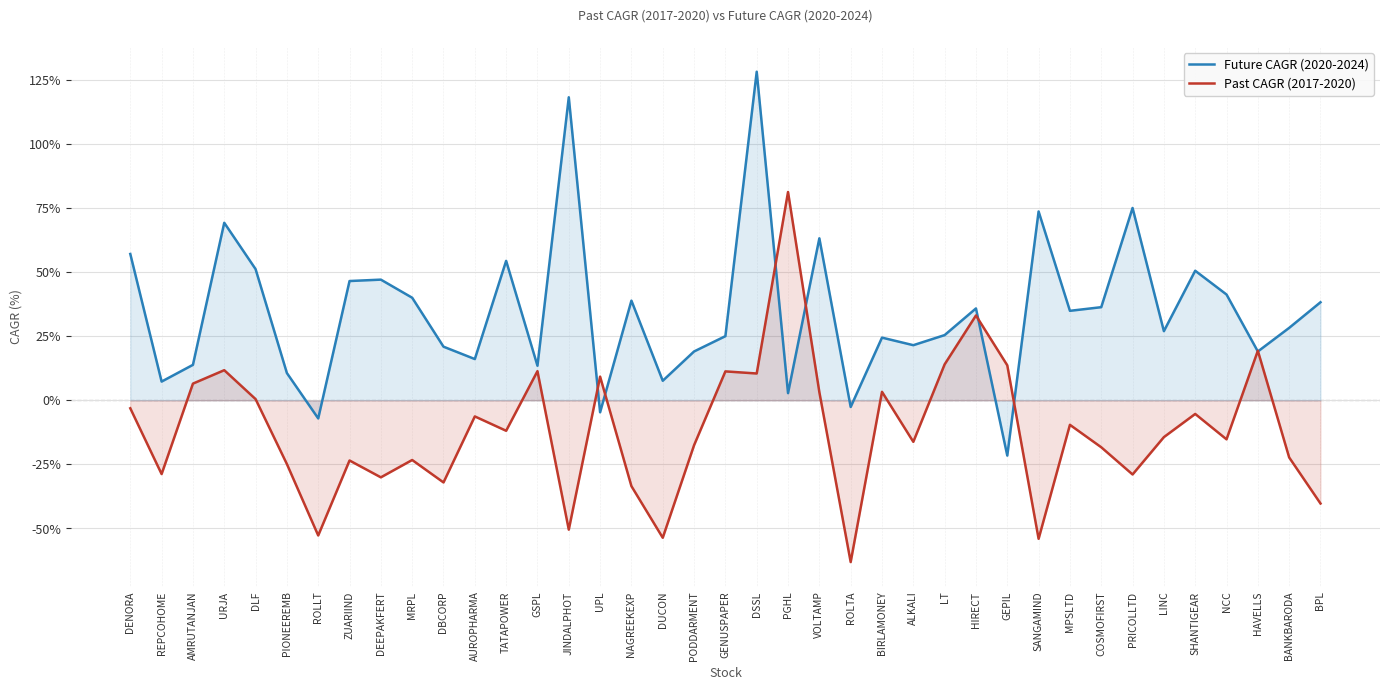

At DLF, list the series in order from largest to smallest.

Future CAGR (2020-2024), Past CAGR (2017-2020)